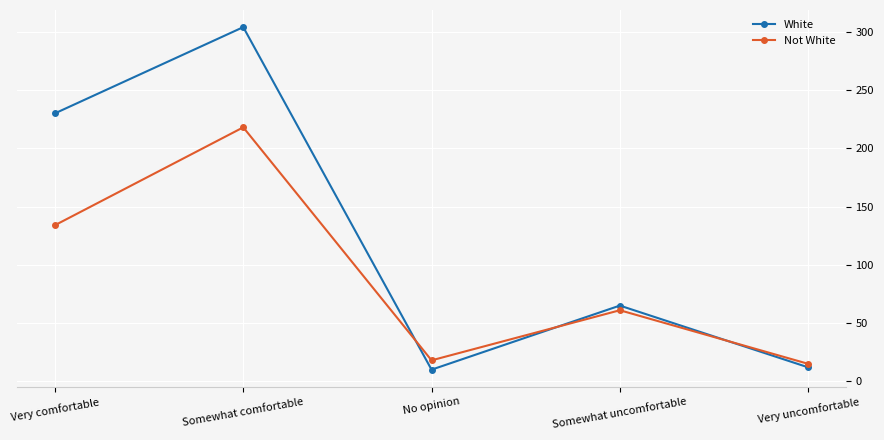

At which label does White reach its peak?

Somewhat comfortable